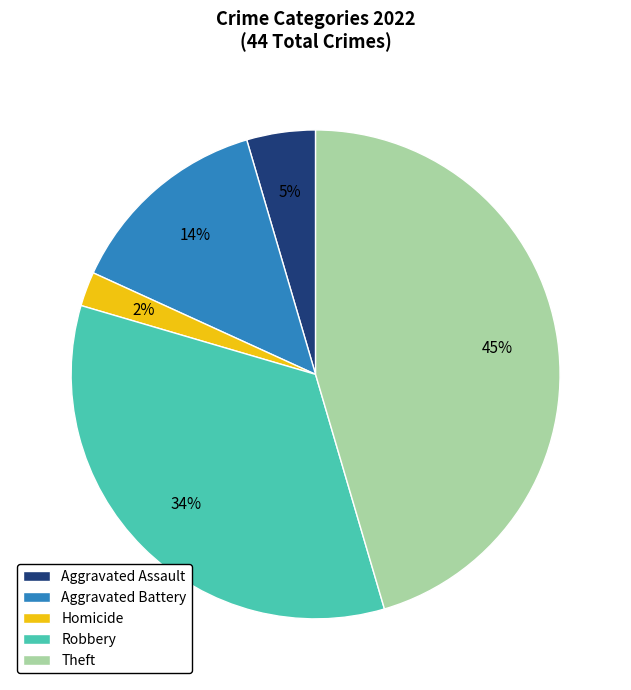

To the nearest percent, what percentage of the pie is Theft?

45%